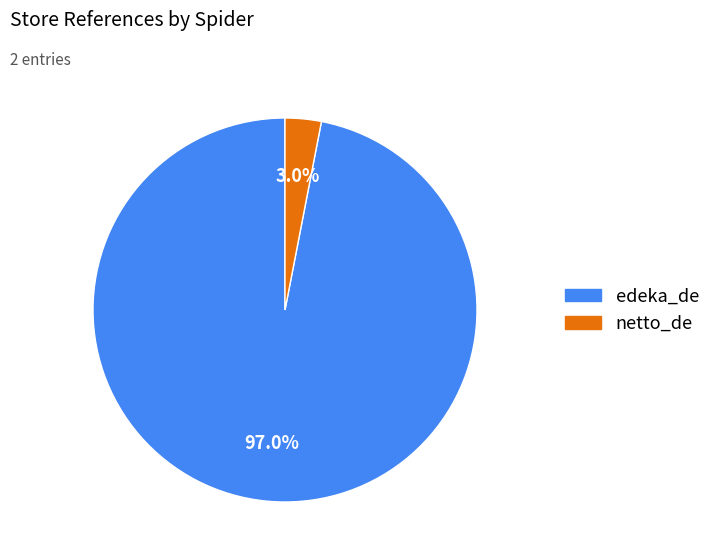

Combined, do netto_de and edeka_de account for over 50%?

Yes